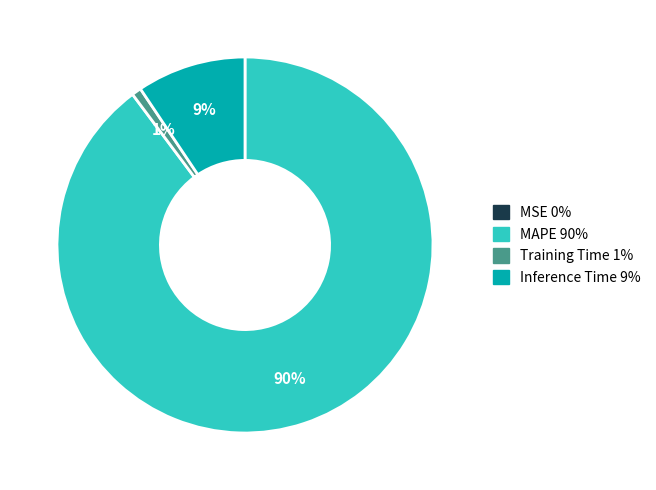

Is the sum of Inference Time and MAPE greater than half?

Yes